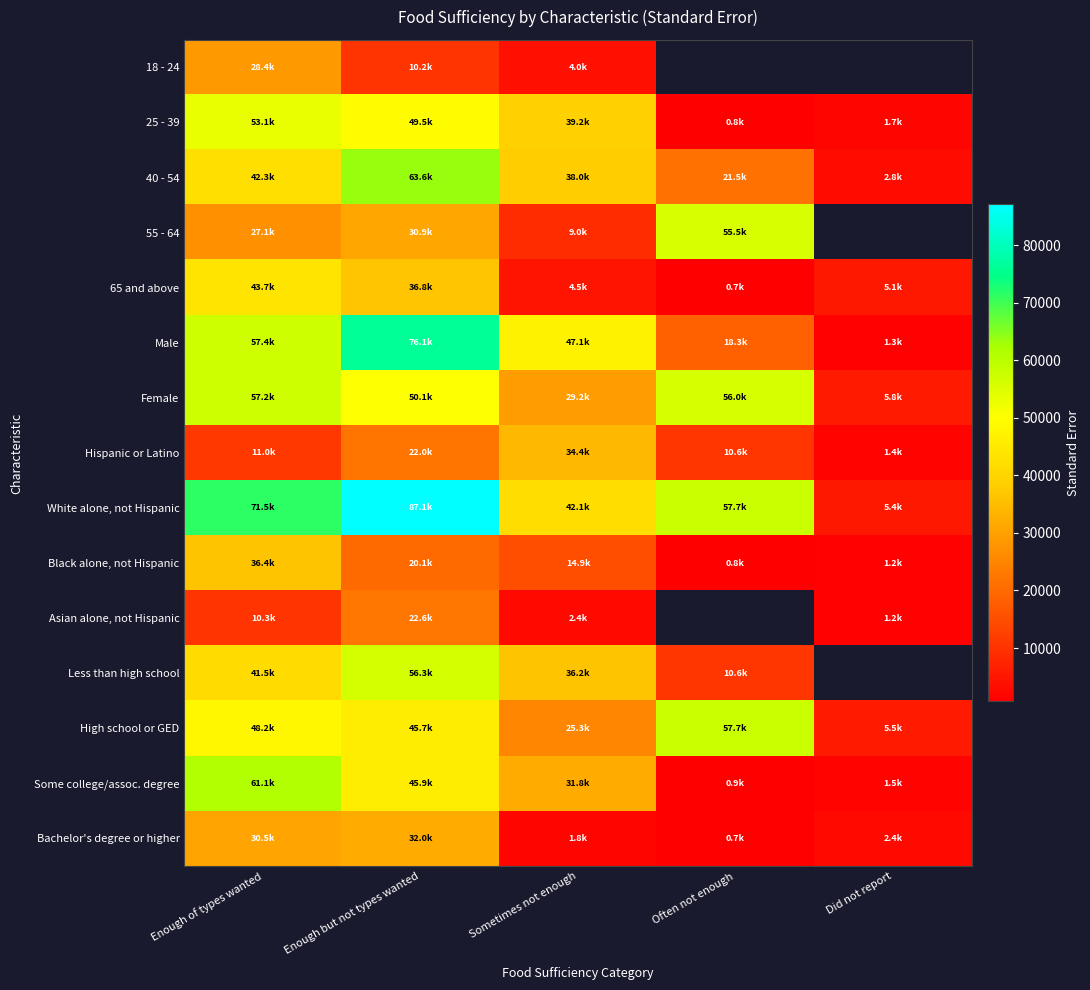

What is the difference between the maximum and second lowest values in the Bachelor's degree or higher series?

30237.1